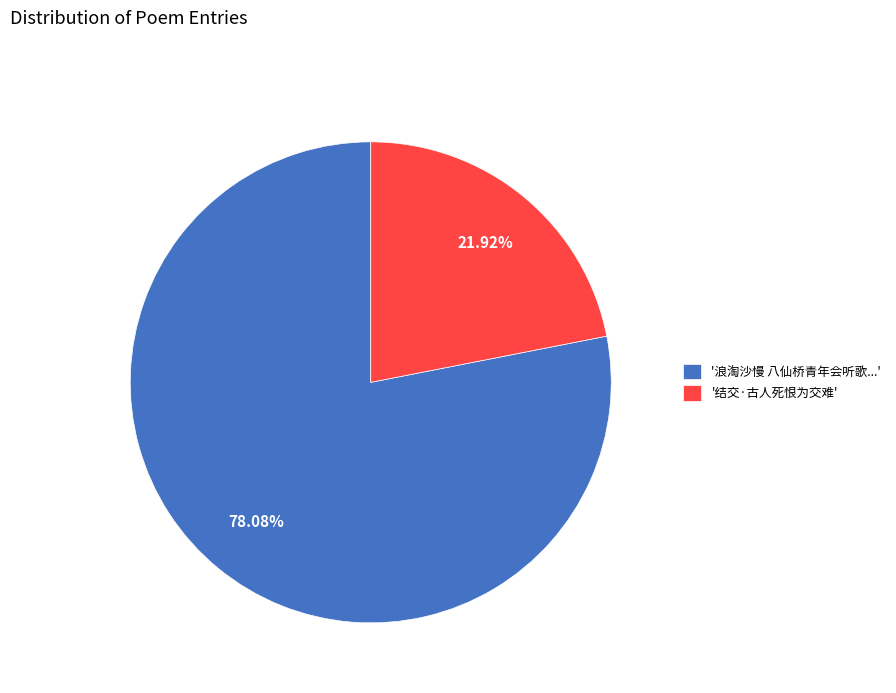

How many segments does this pie chart have?

2